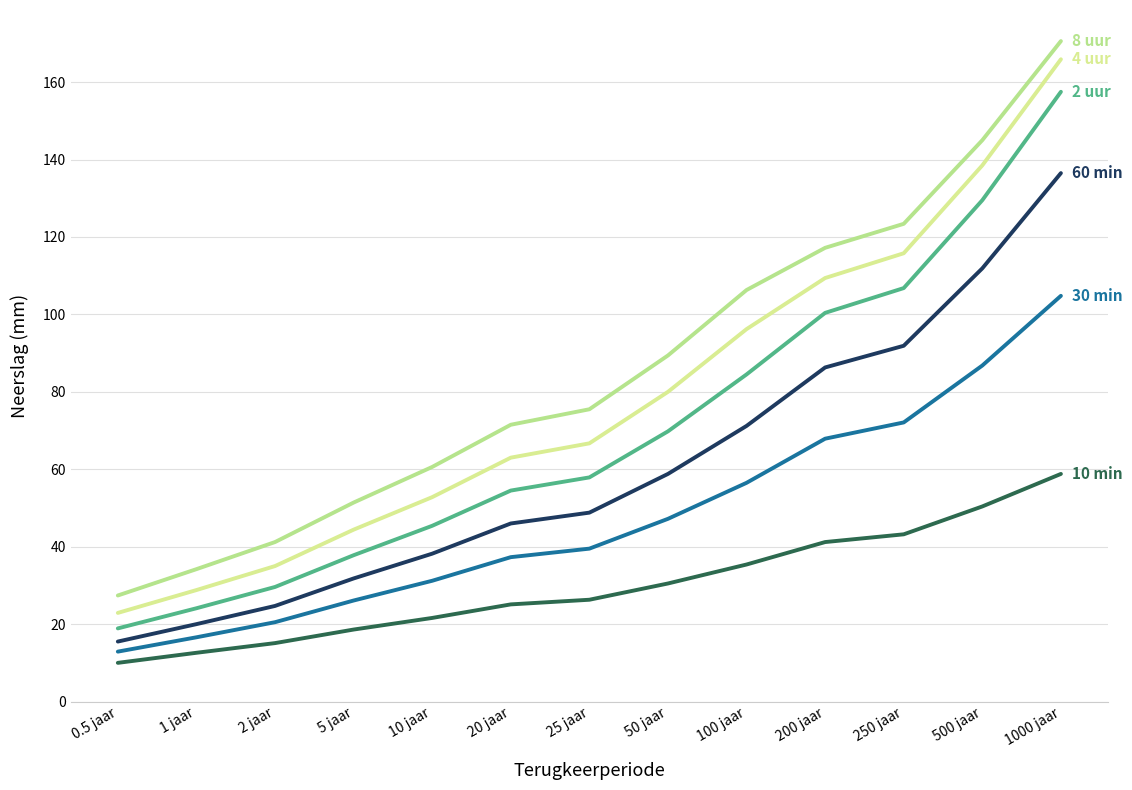

What is the spread (max minus min) of values at 1 jaar?

21.6